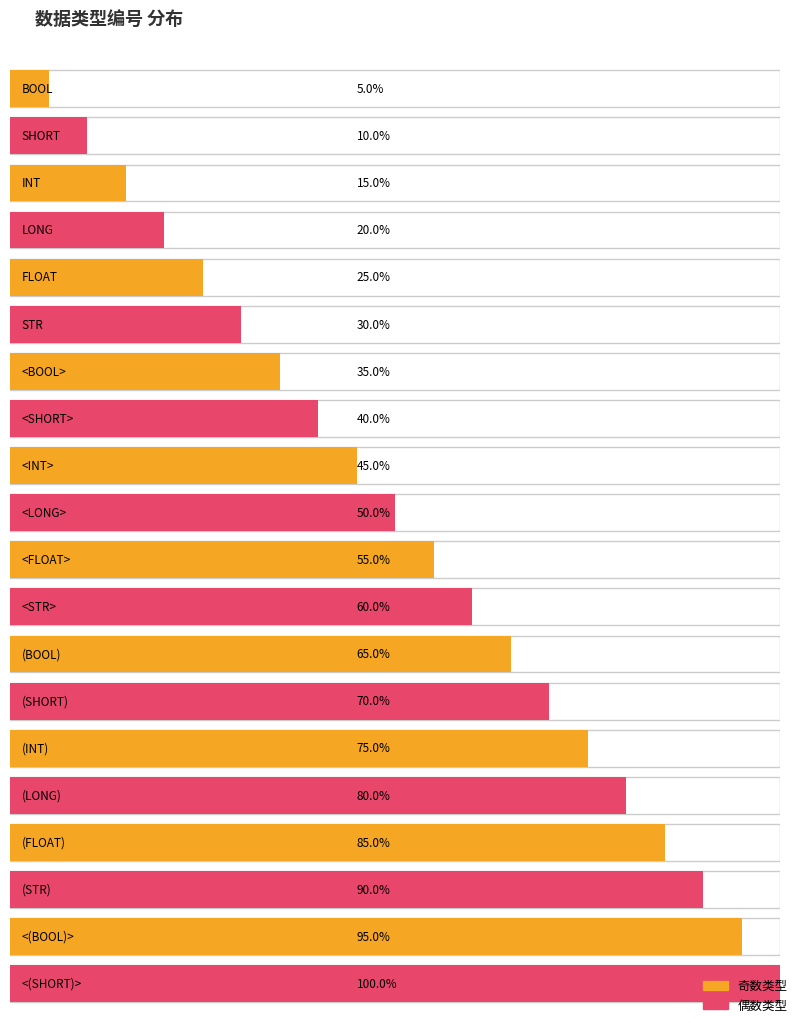

What is the label of the 8th bar from the right?

(BOOL)